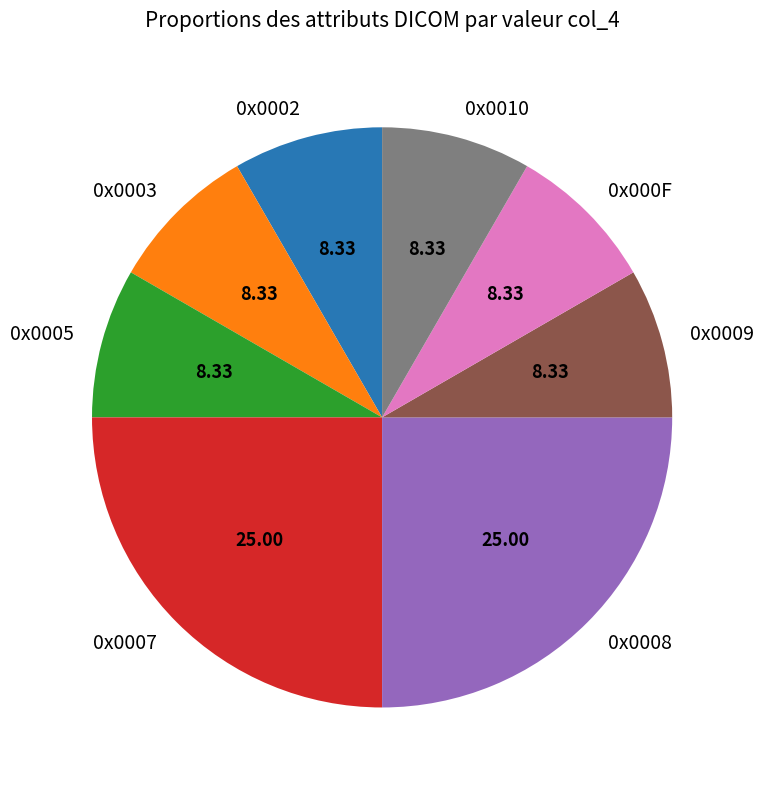

The 0x000F slice represents 16% of the pie. True or false?

False